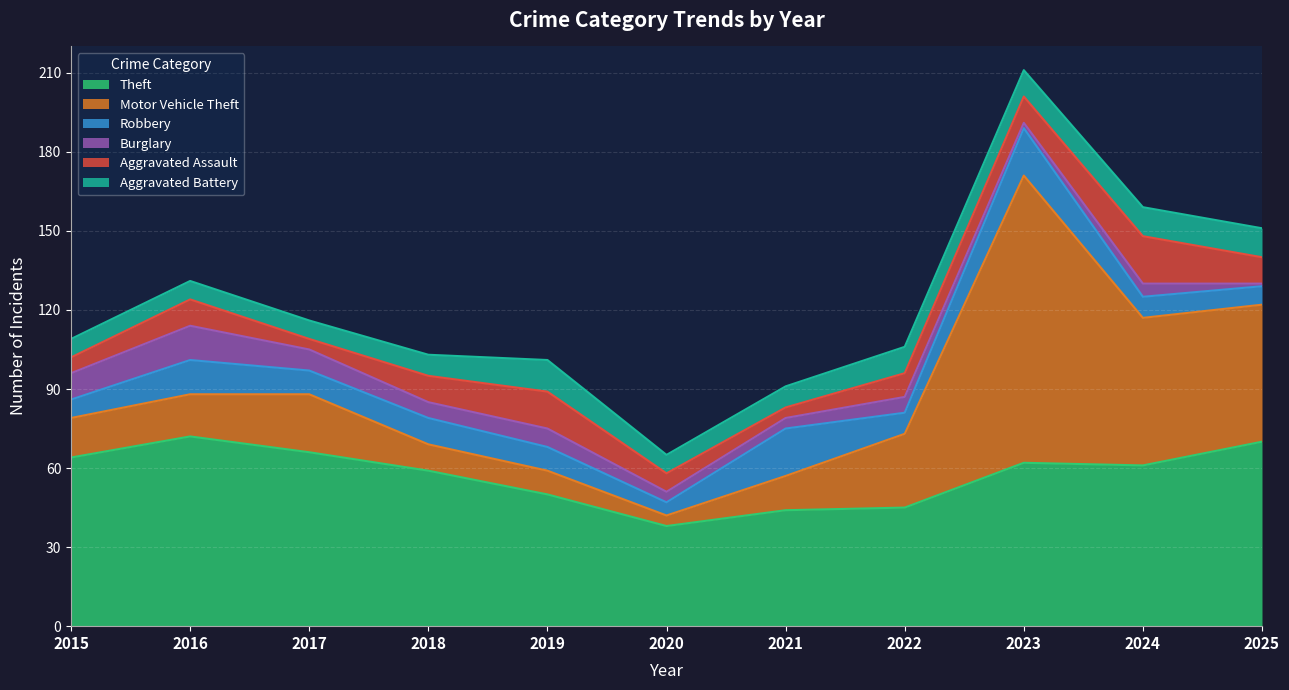

Between which two adjacent categories do Aggravated Battery and Aggravated Assault first intersect?

2015 and 2016